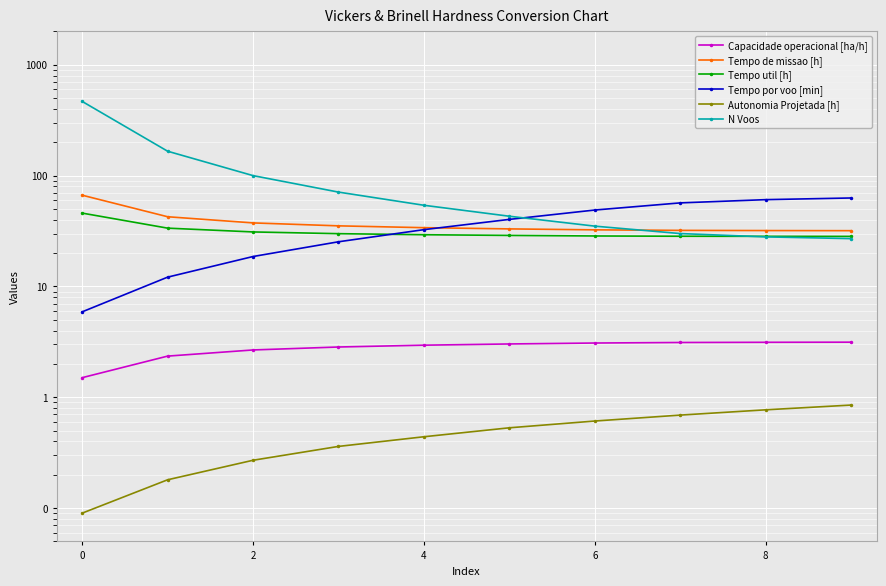

Which series has the widest spread of values?

N Voos